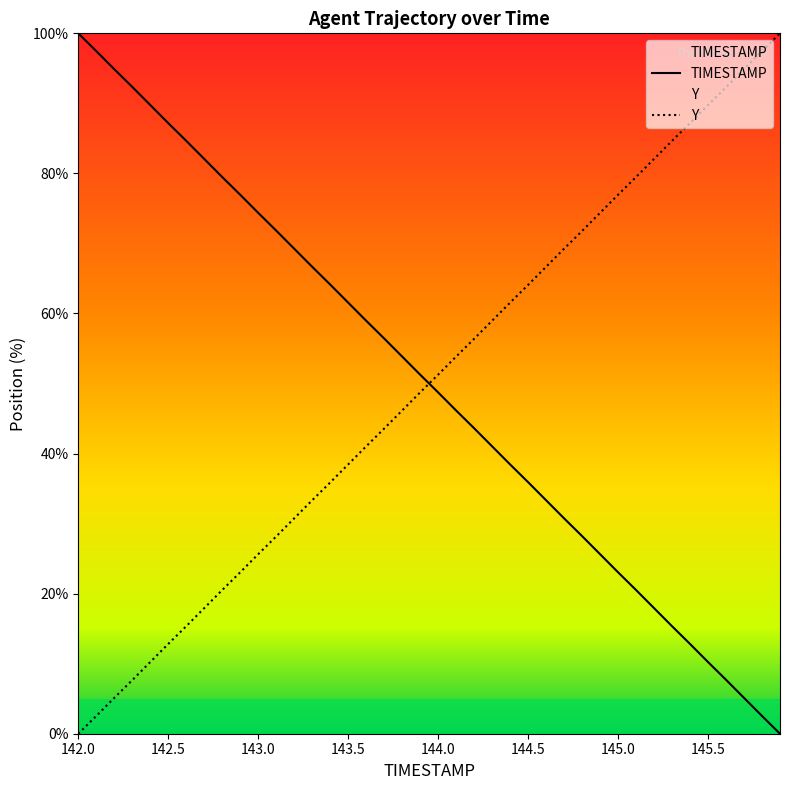

Reading left to right, extract all data points from this chart.

TIMESTAMP: 142.0=100.0	142.1=97.5	142.2=94.9	142.3=92.4	142.4=89.8	142.5=87.2	142.6=84.7	142.7=82.1	142.8=79.5	142.9=77.0	143.0=74.4	143.1=71.8	143.2=69.3	143.3=66.7	143.4=64.1	143.5=61.6	143.6=59.0	143.7=56.4	143.8=53.9	143.9=51.3	144.0=48.7	144.1=46.1	144.2=43.6	144.3=41.0	144.4=38.4	144.5=35.9	144.6=33.3	144.7=30.7	144.8=28.2	144.9=25.6	145.0=23.0	145.1=20.5	145.2=17.9	145.3=15.3	145.4=12.8	145.5=10.2	145.6=7.7	145.7=5.1	145.8=2.5	145.9=0.0
Y: 142.0=0.0	142.1=2.5	142.2=5.1	142.3=7.6	142.4=10.2	142.5=12.8	142.6=15.3	142.7=17.9	142.8=20.5	142.9=23.0	143.0=25.6	143.1=28.2	143.2=30.7	143.3=33.3	143.4=35.9	143.5=38.4	143.6=41.0	143.7=43.6	143.8=46.1	143.9=48.7	144.0=51.3	144.1=53.9	144.2=56.4	144.3=59.0	144.4=61.6	144.5=64.1	144.6=66.7	144.7=69.3	144.8=71.8	144.9=74.4	145.0=77.0	145.1=79.5	145.2=82.1	145.3=84.7	145.4=87.2	145.5=89.8	145.6=92.3	145.7=94.9	145.8=97.5	145.9=100.0